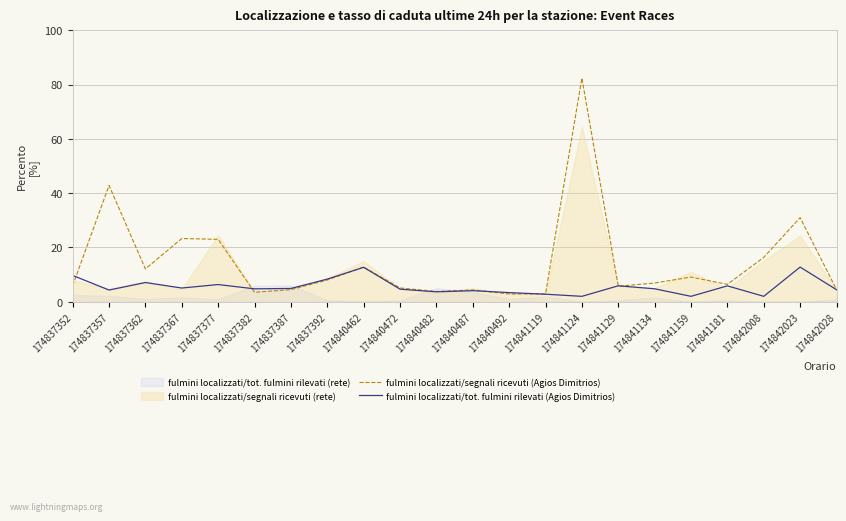

The fulmini localizzati/tot. fulmini rilevati (Agios Dimitrios) series shows 3.4 at 174840492. True or false?

True